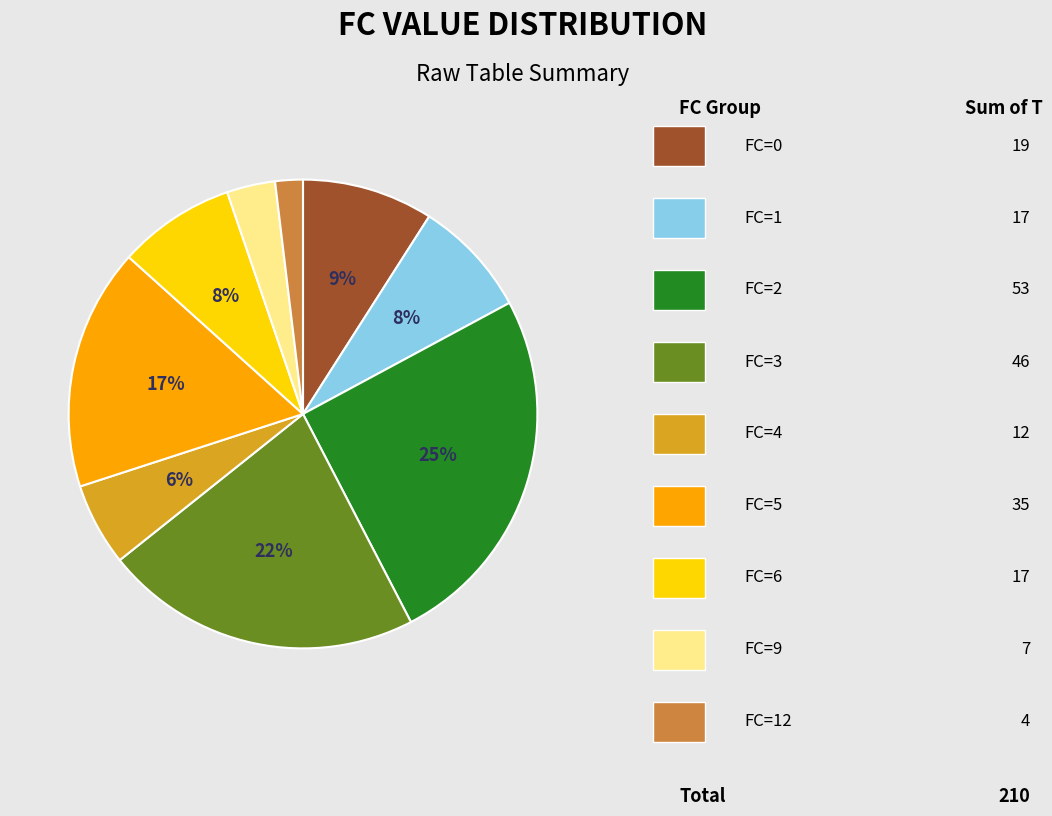

To the nearest percent, what is the difference between the largest and smallest slice percentages?

23%